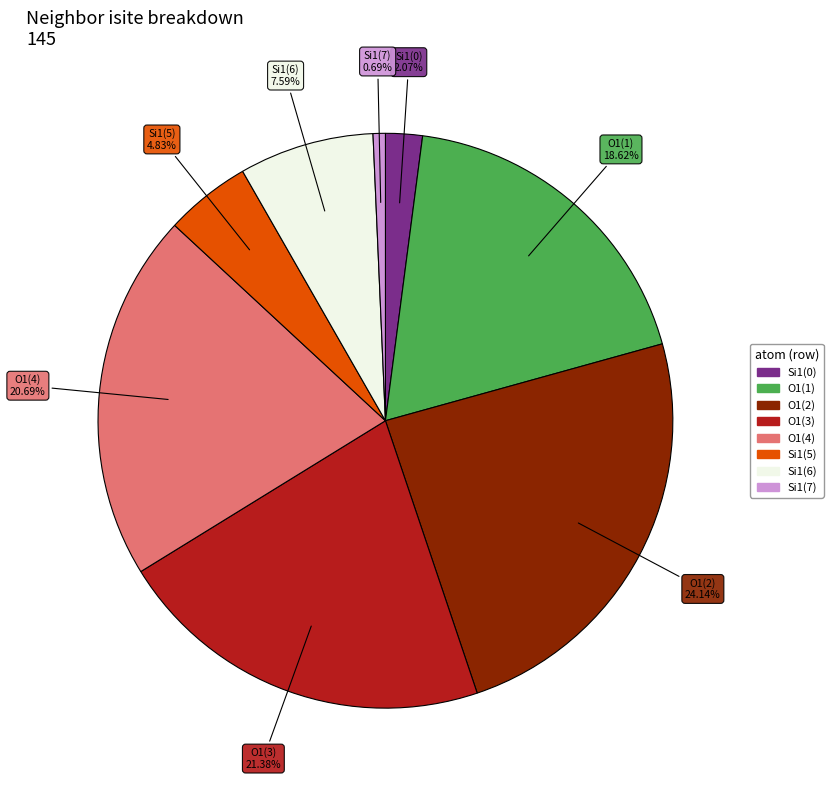

Count the number of slices in the pie.

8